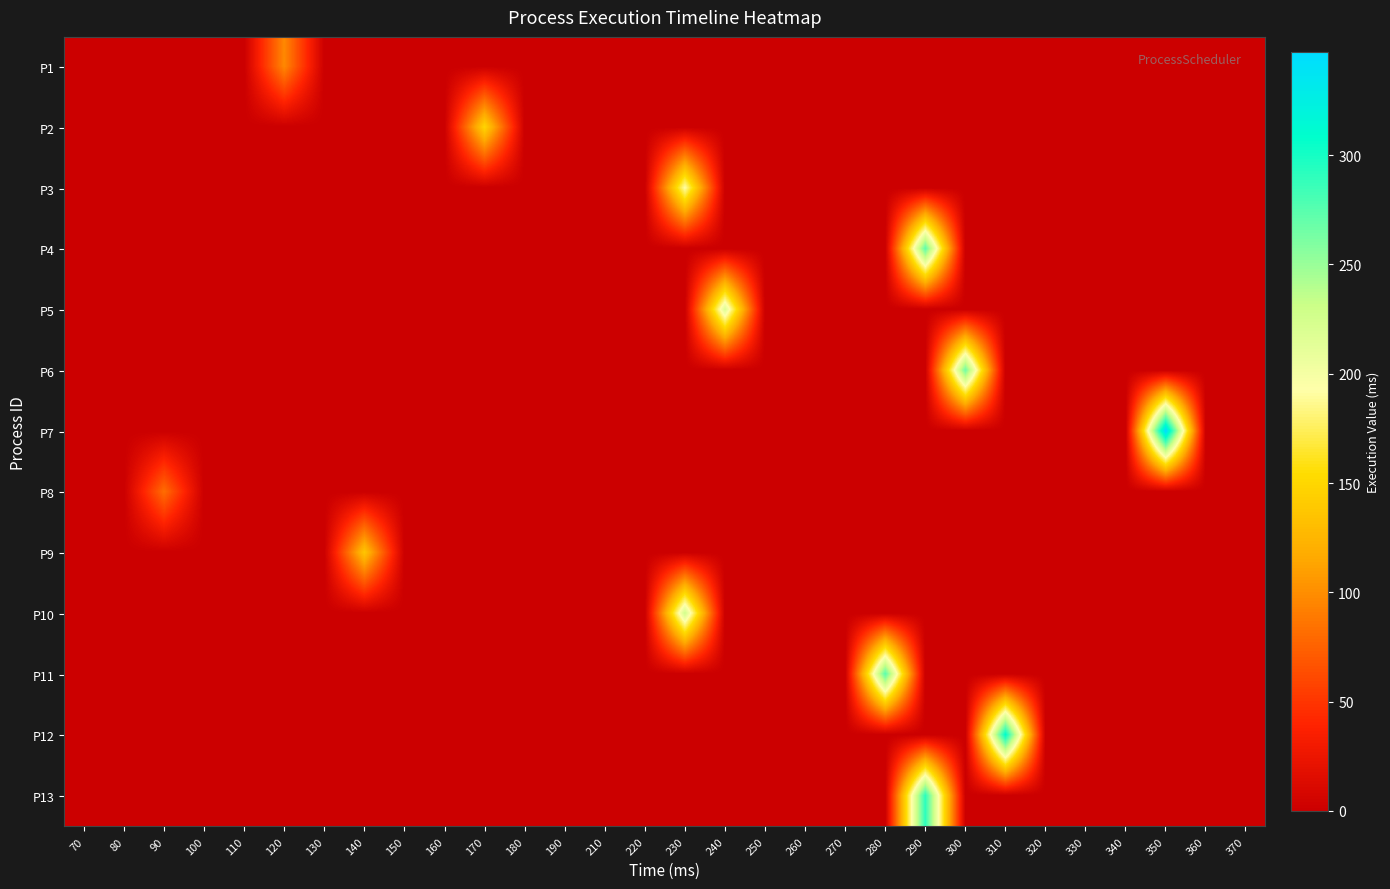

Between 250 and 210, which is larger?

250